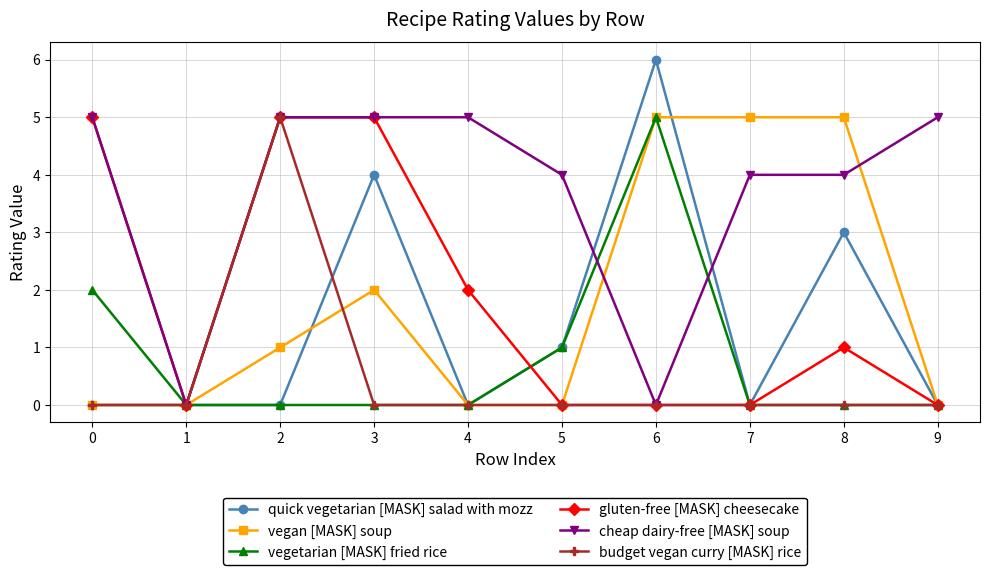

True or false: gluten-free [MASK] cheesecake has a value of 1 at 8.

True